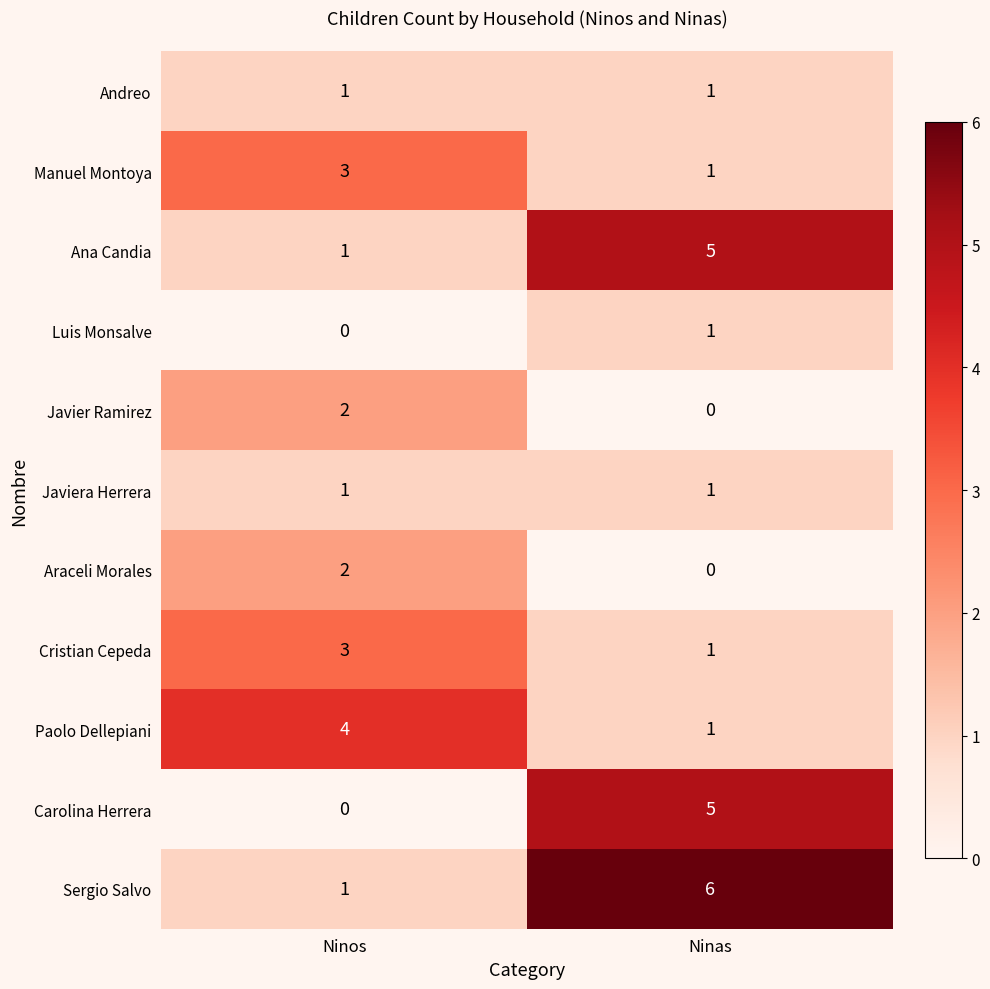

How many data points in Ana Candia are less than 5?

1